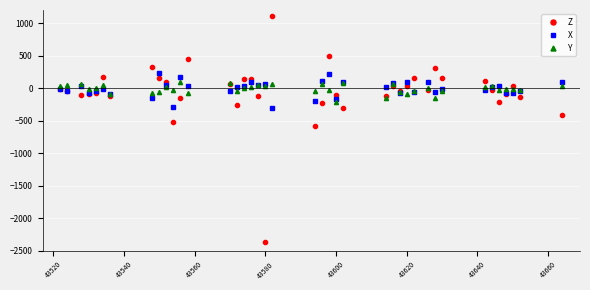

True or false: Z has more than 2 points higher than both neighbors.

True